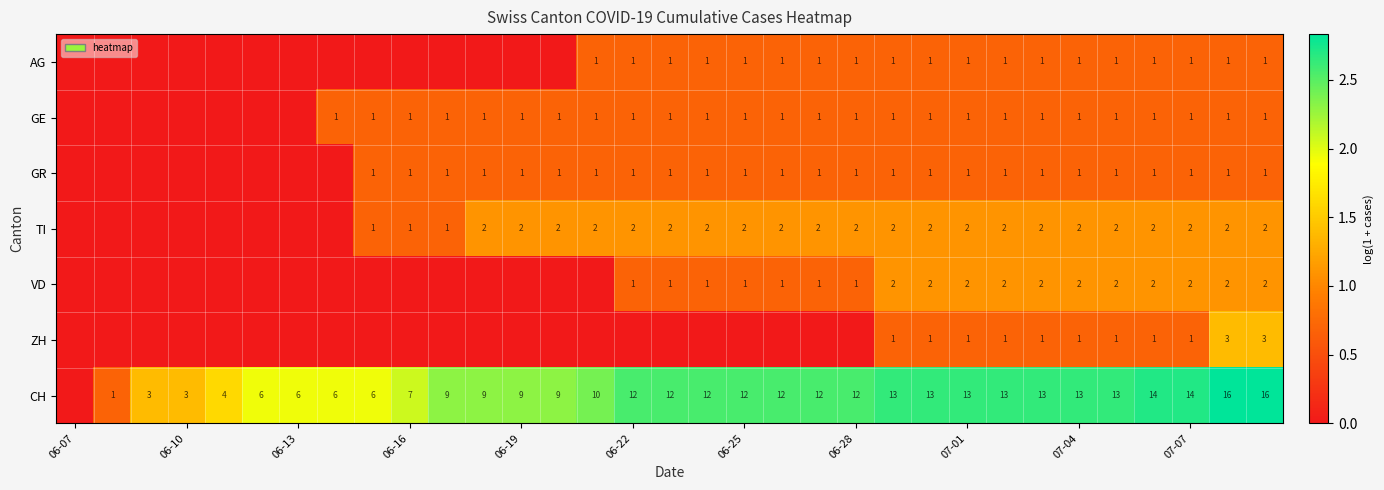

Is it true that VD equals 2 at 07-01?

True